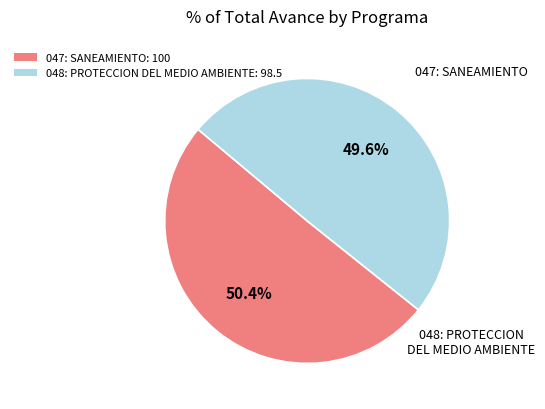

To the nearest percent, what is the combined percentage of 047: SANEAMIENTO and 048: PROTECCION DEL MEDIO AMBIENTE?

100%